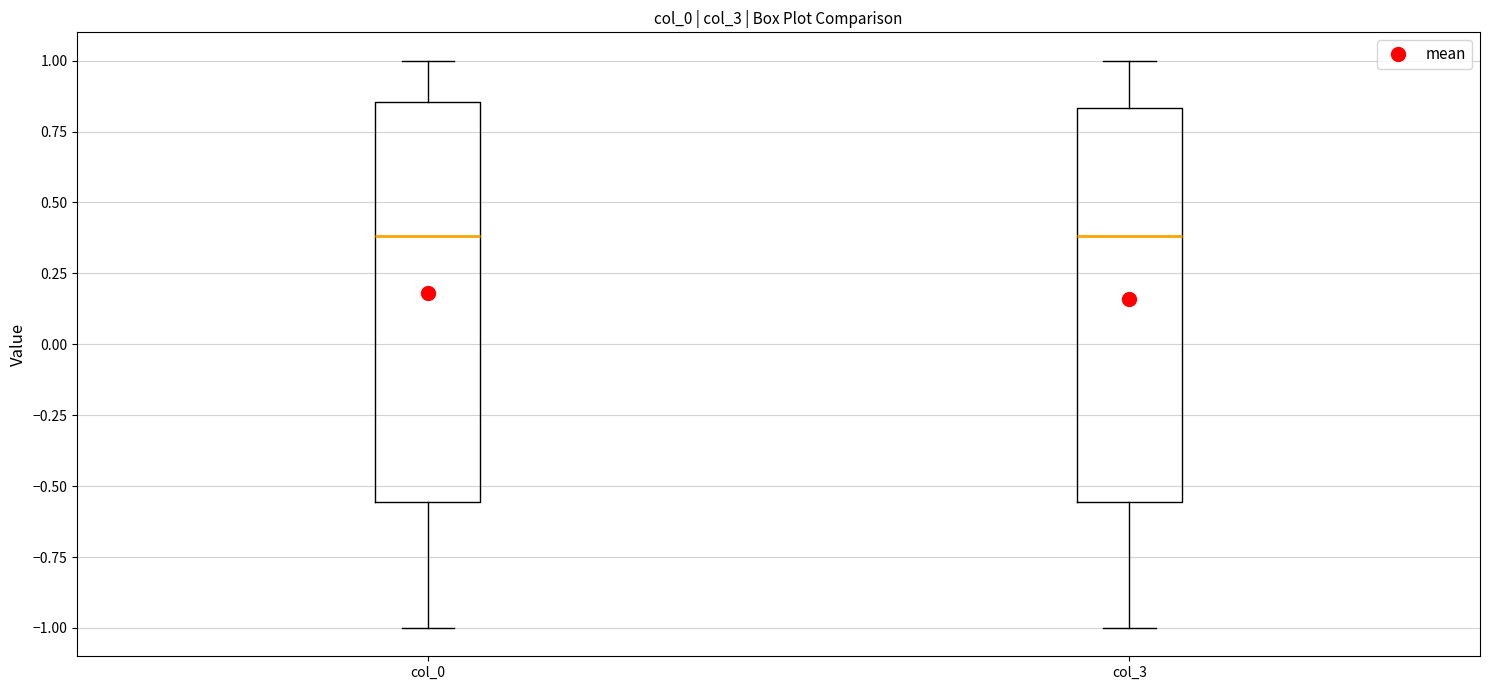

Where is the upper edge of the box for col_3 on the y-axis? The values are not printed on the chart, so give them approximately, as read against the axis.

0.85